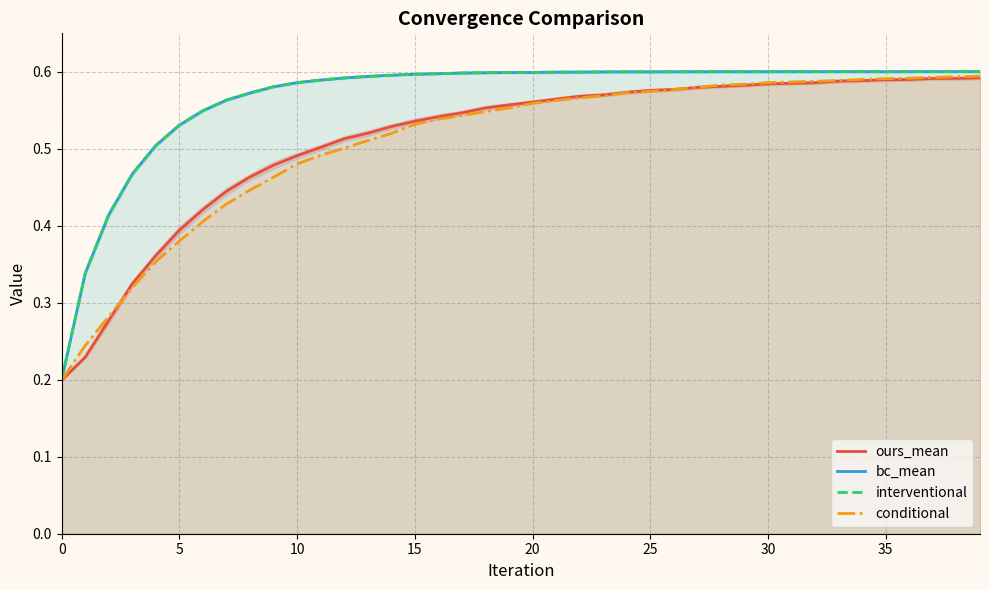

At which category is the sum across all series the highest?

39